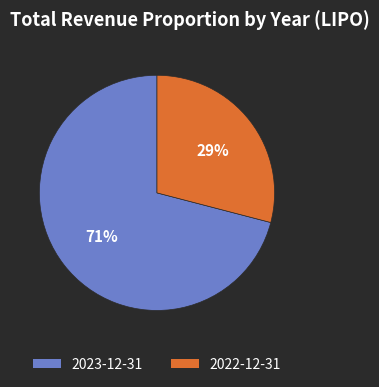

Which category has the biggest portion of the pie?

2023-12-31